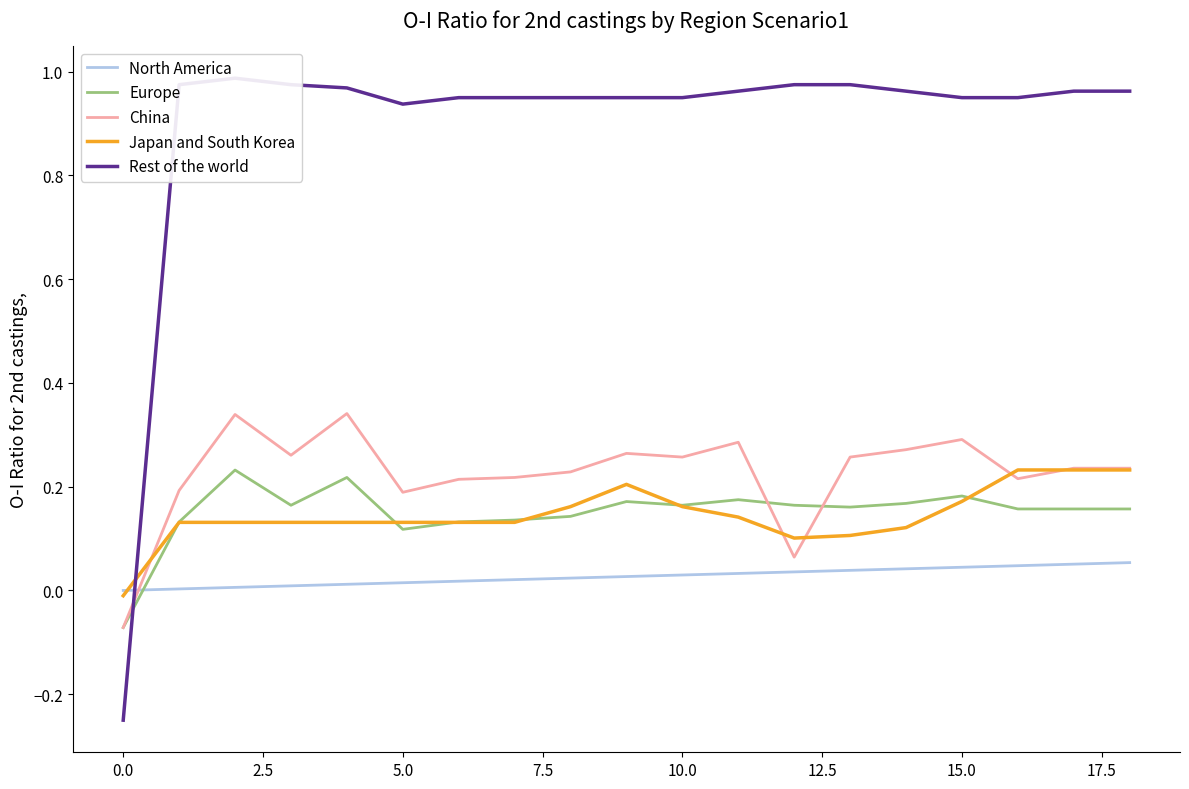

Which series changed the most between 10.0 and 12?

China